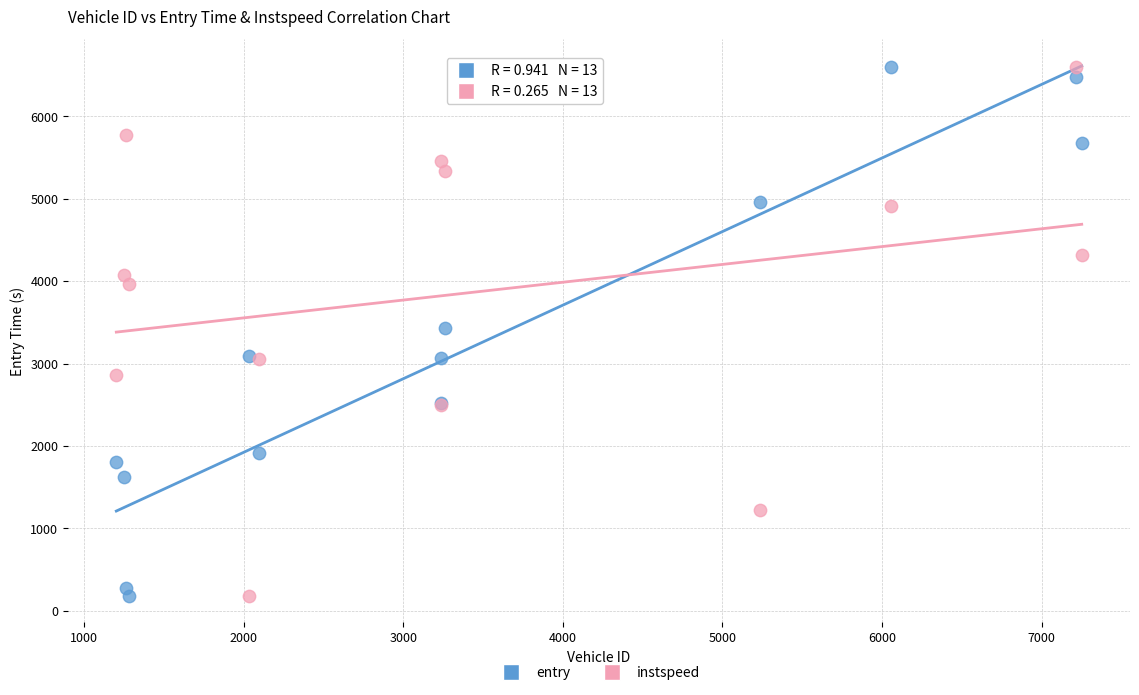

What is the X range (max minus min) for the scatter plot?

6048.0